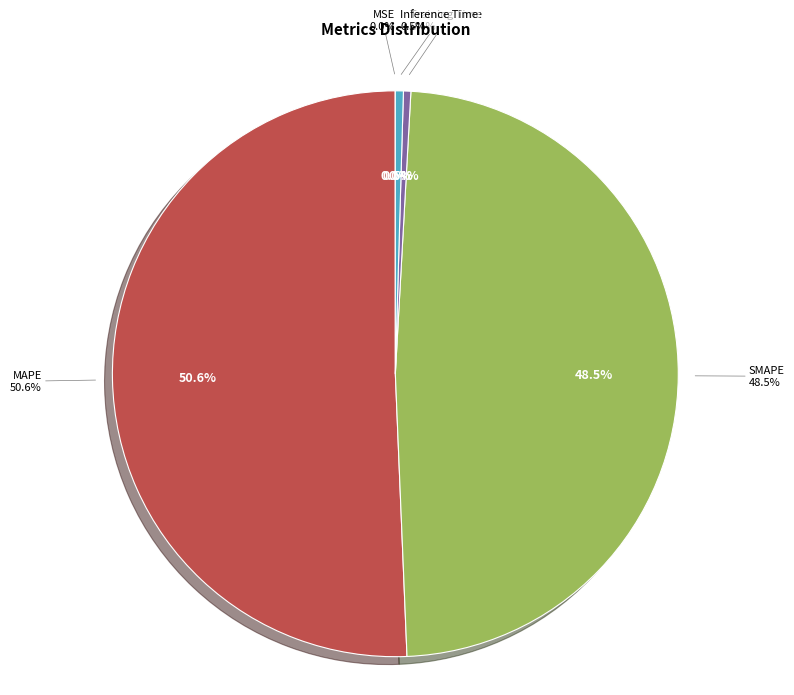

Does any single category account for the majority?

Yes